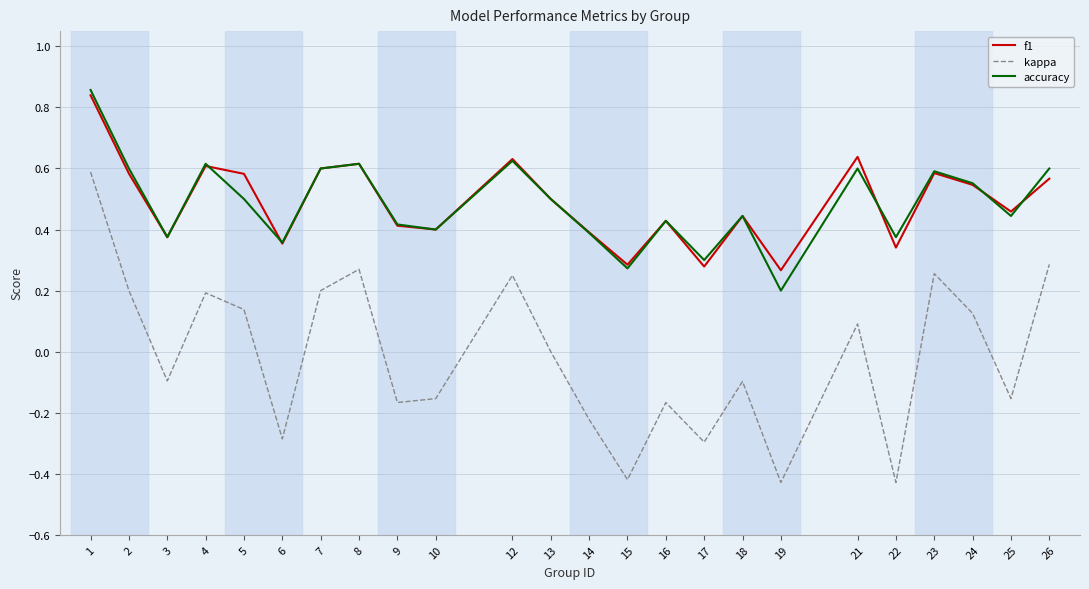

True or false: f1 and kappa cross at least once.

False